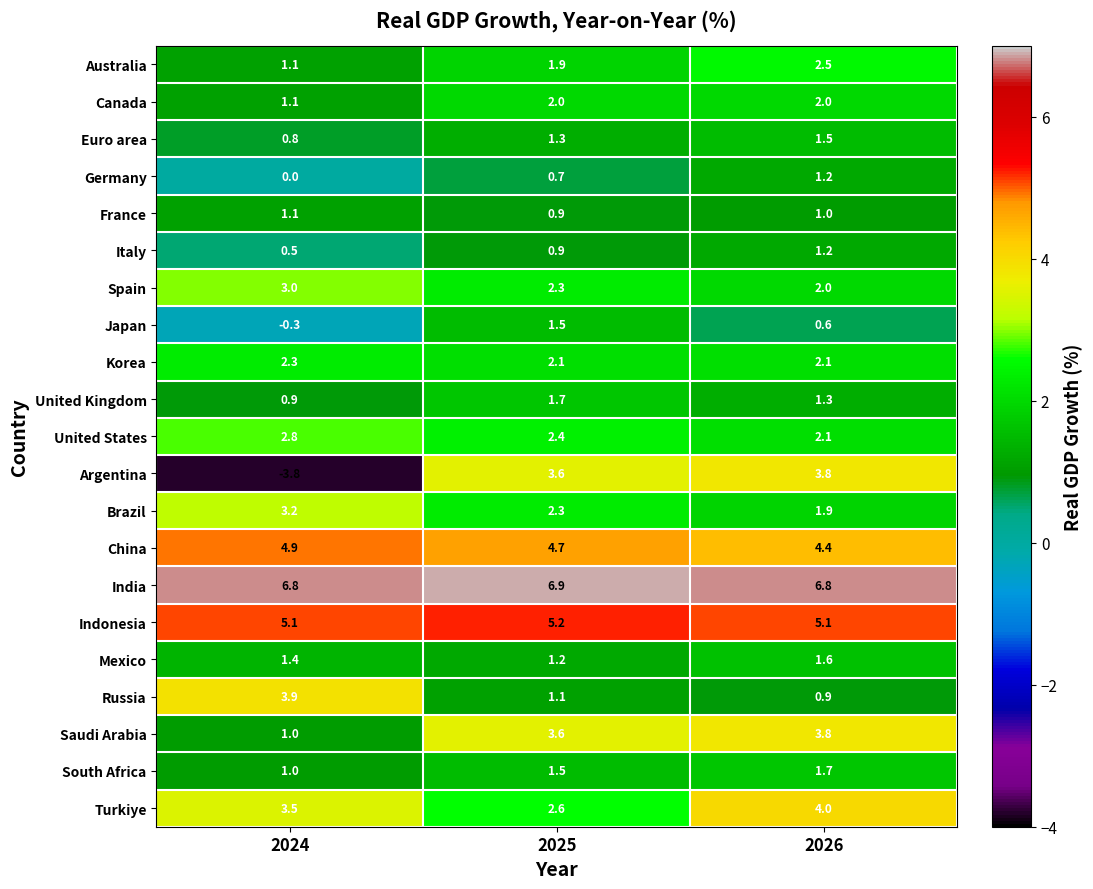

List the labels in order of Spain value, smallest first.

2026, 2025, 2024